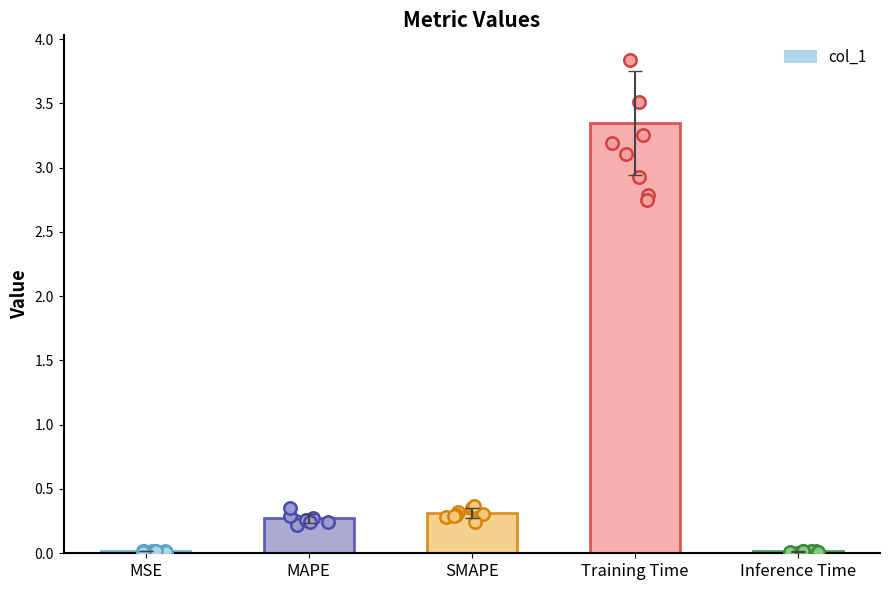

Between MAPE and Inference Time, which is larger?

MAPE